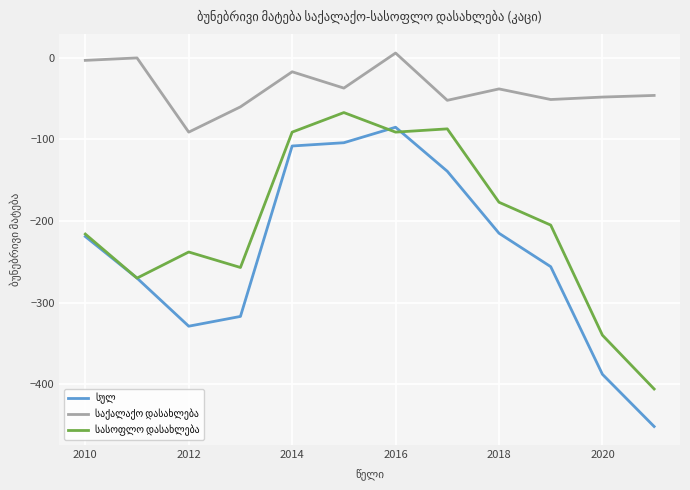

Does the chart have visible grid lines?

Yes